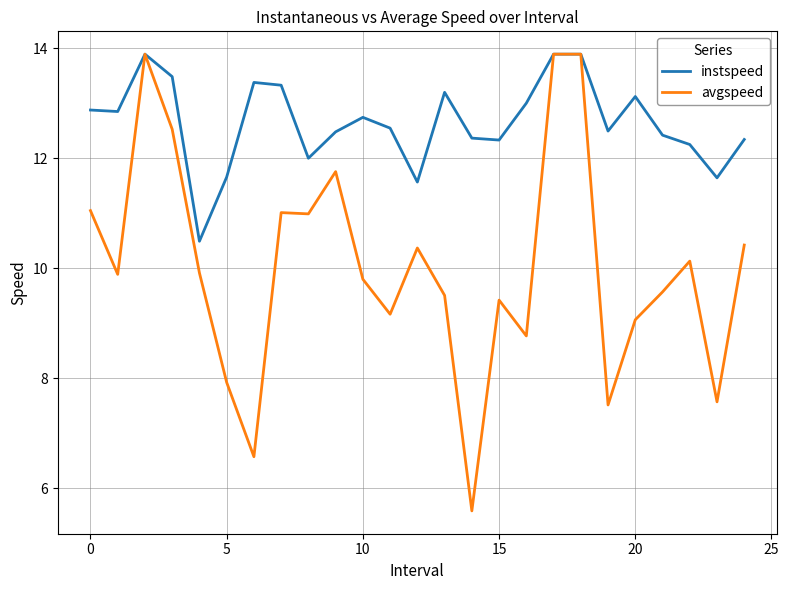

Which series has the largest range (max minus min)?

avgspeed